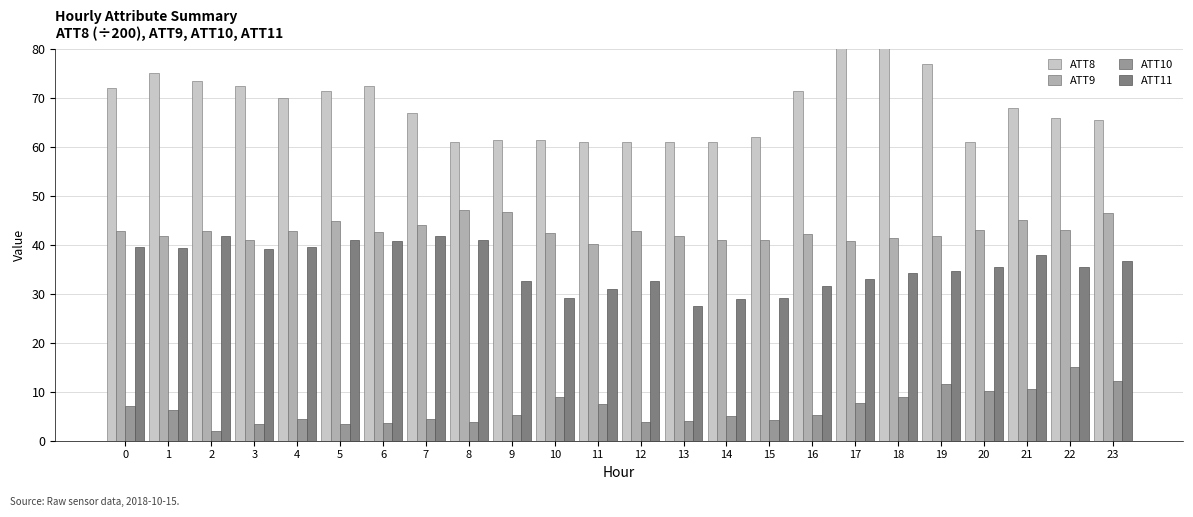

Between 6 and 21, which is larger?

6